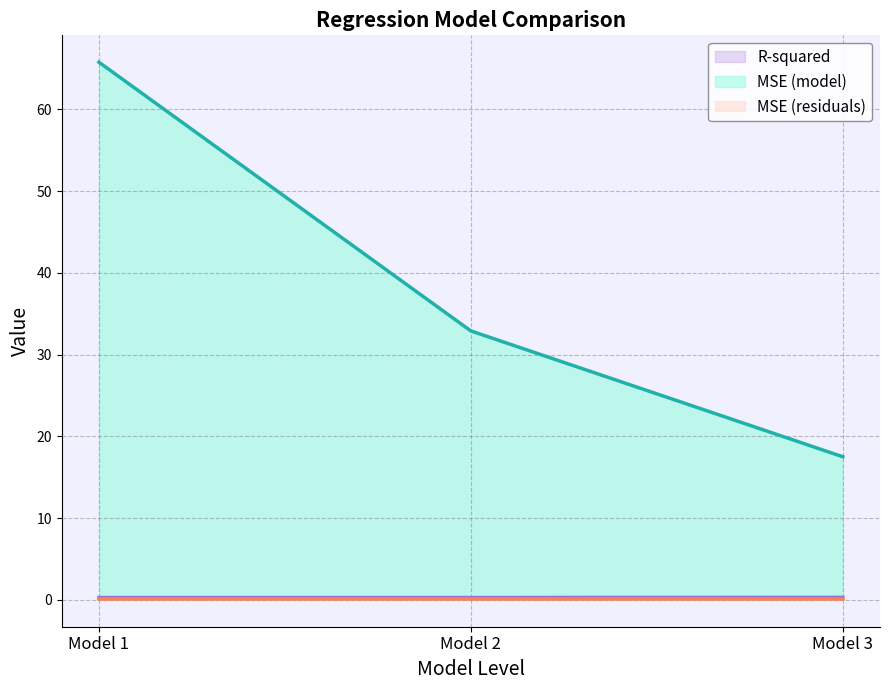

Between Model 1 and Model 3, which is larger?

Model 3